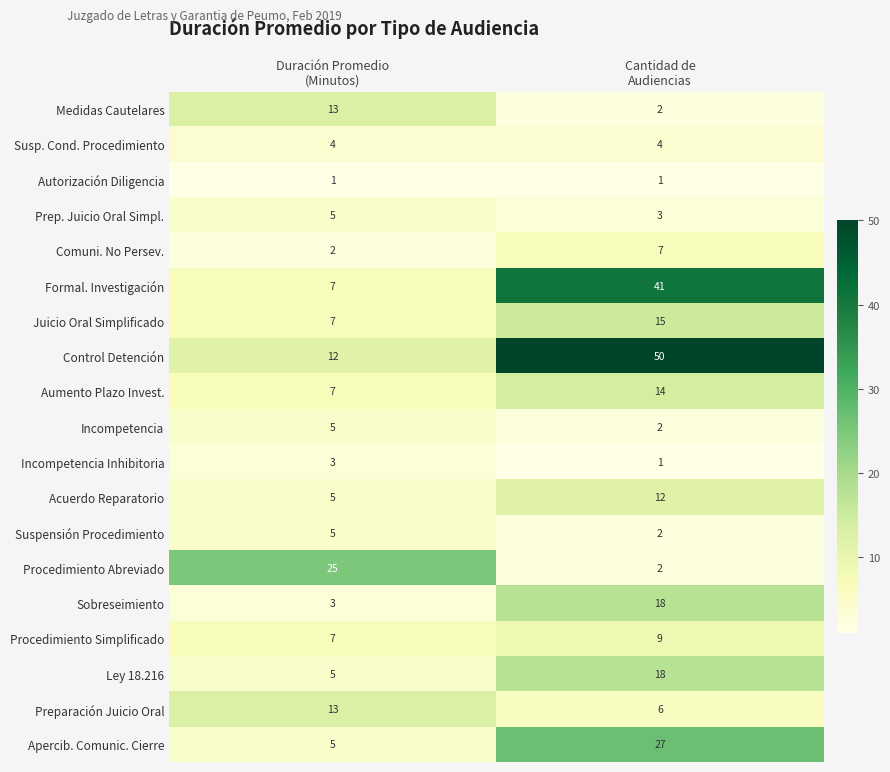

What is the difference between the highest and lowest values at Duración Promedio
(Minutos)?

24